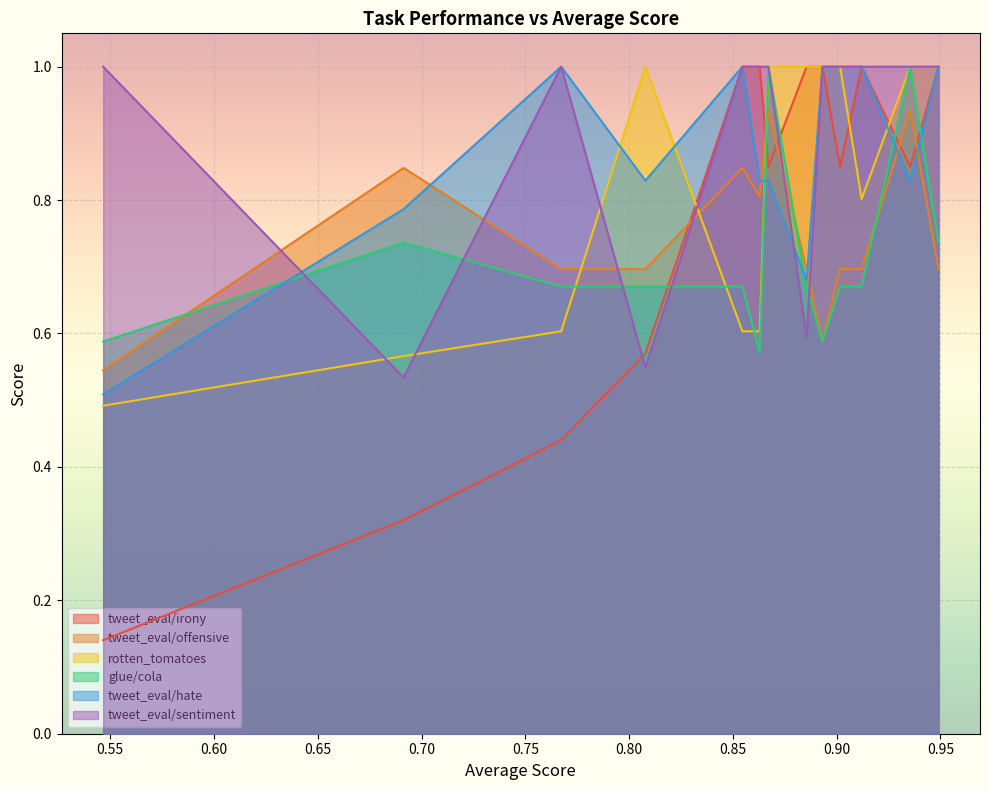

What is the difference between the second highest and second lowest values in the tweet_eval/sentiment series?

0.5